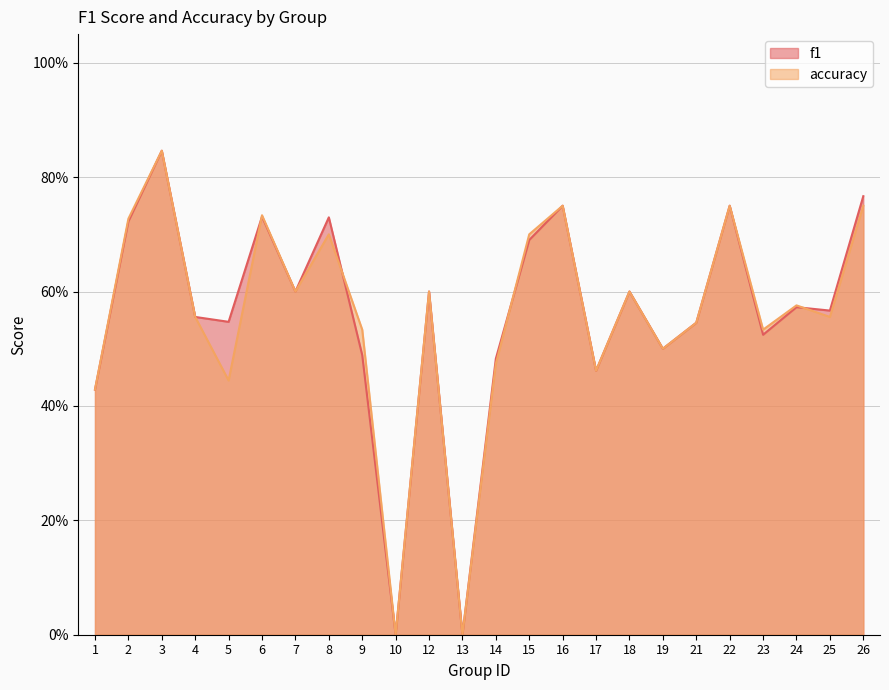

At which category does accuracy reach its first local valley?

5